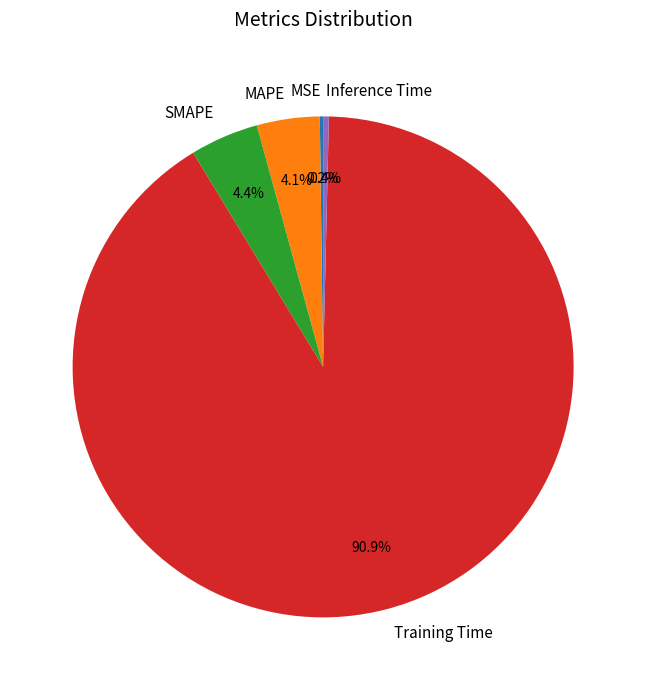

To the nearest percent, what percentage of the pie is MAPE?

4%